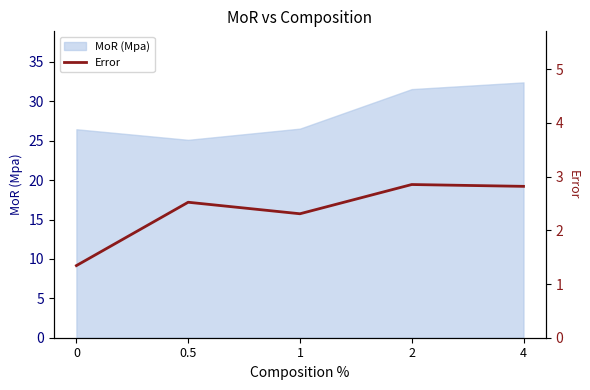

The MoR (Mpa) series shows 26.5 at 0. True or false?

True